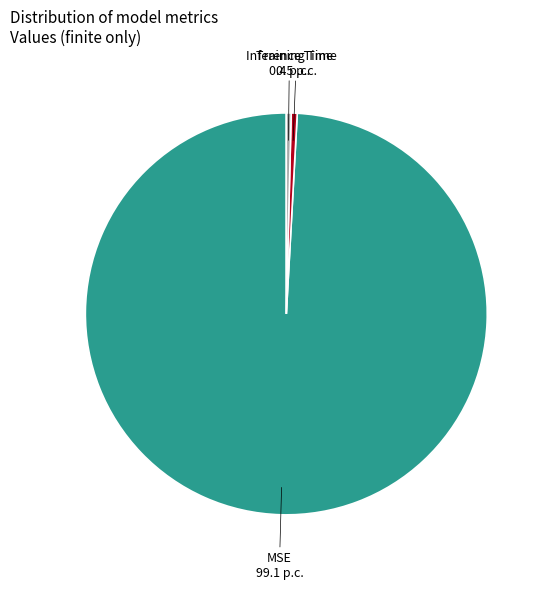

True or false: Inference Time accounts for 0% of the total.

True